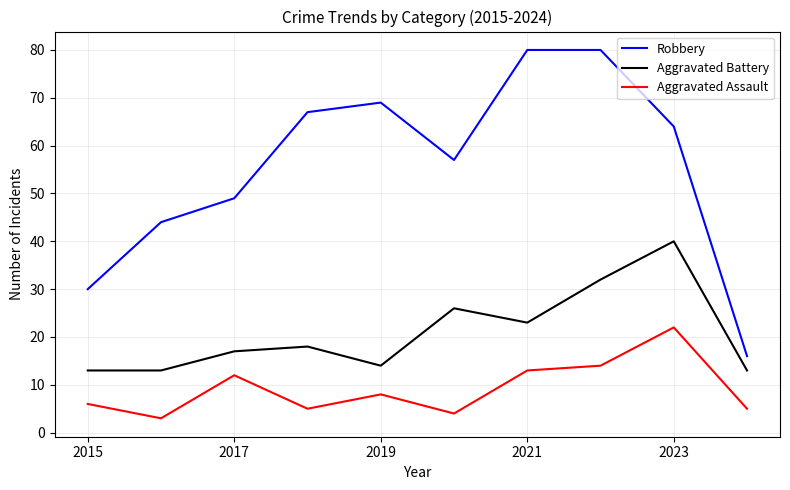

True or false: Robbery and Aggravated Assault intersect in this chart.

False